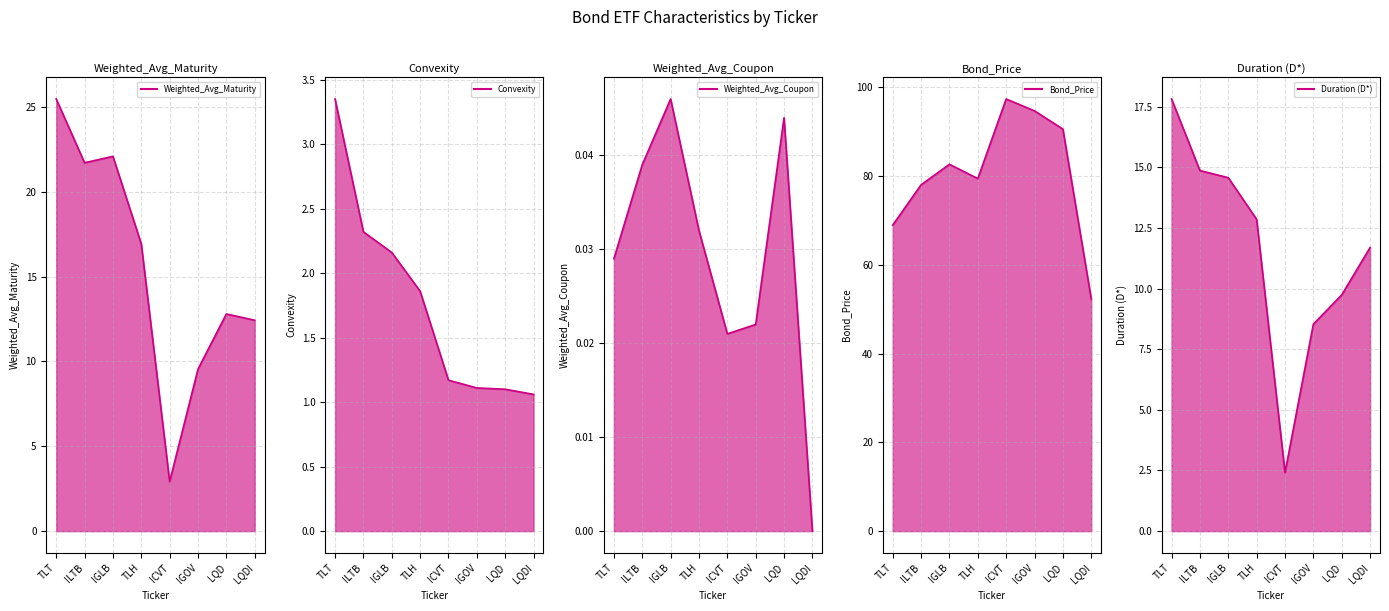

True or false: Weighted_Avg_Maturity line and Convexity line intersect in this chart.

False